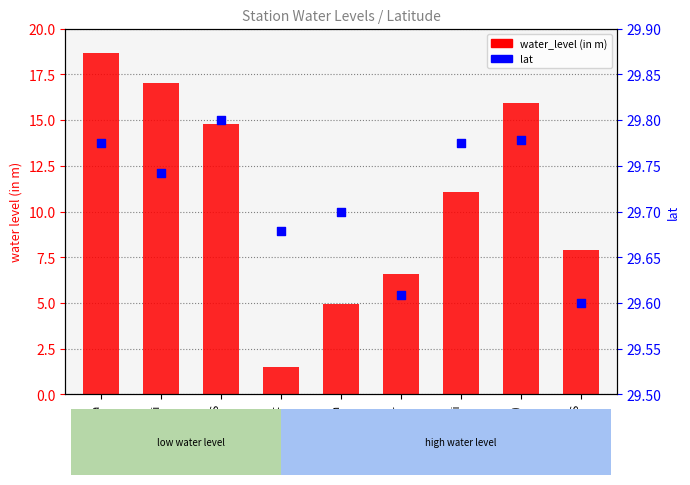

What is the total value across all series at Kalayat?

31.2